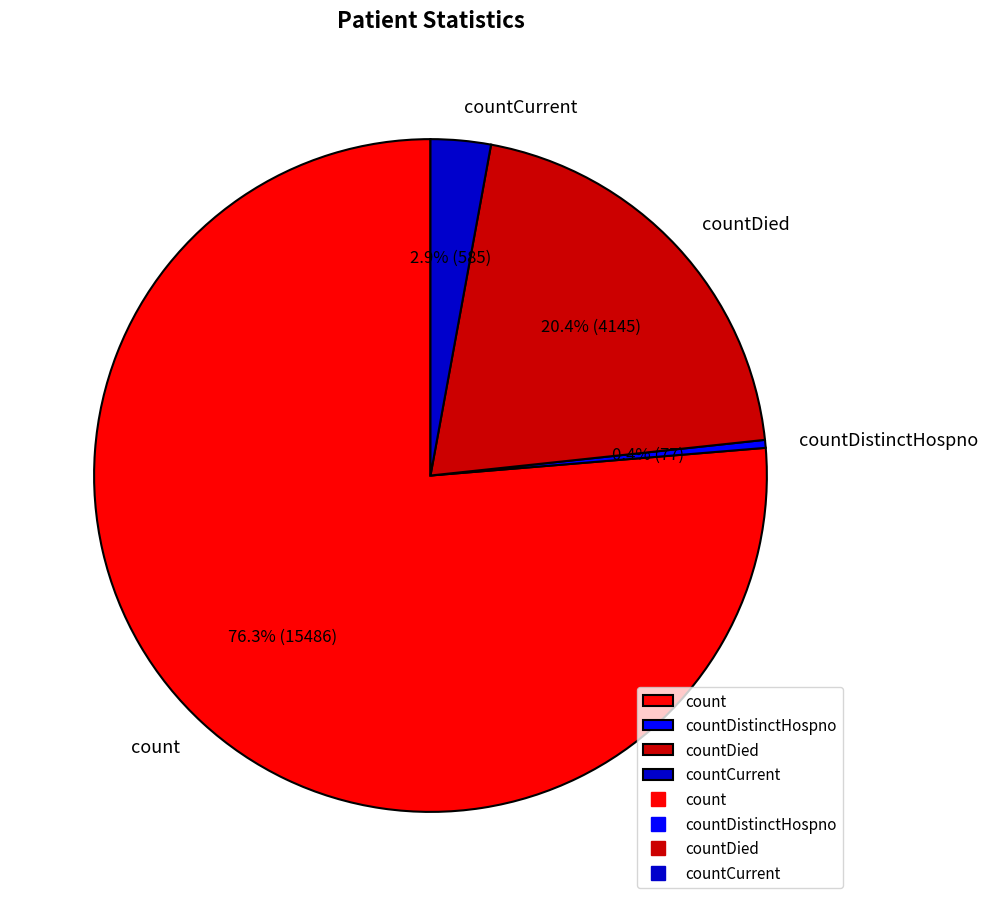

What percentage is the countDied slice, to the nearest percent?

20%